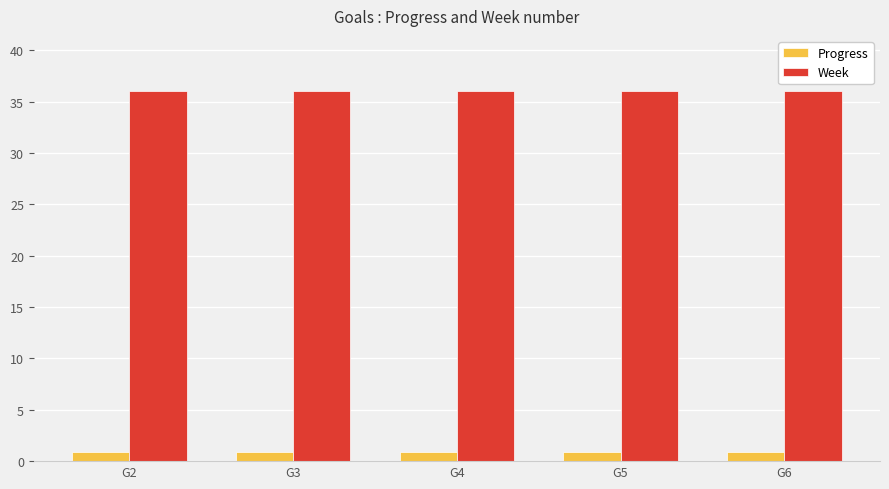

What is the smallest value displayed?

0.9